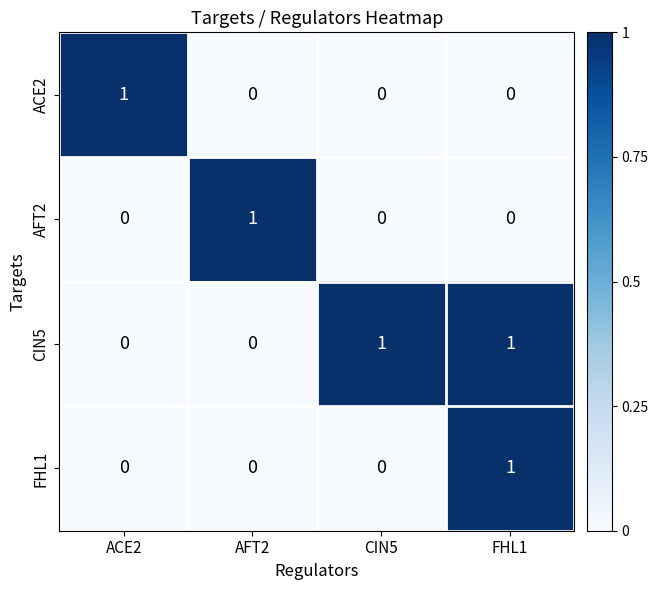

At which label does AFT2 reach its peak?

AFT2